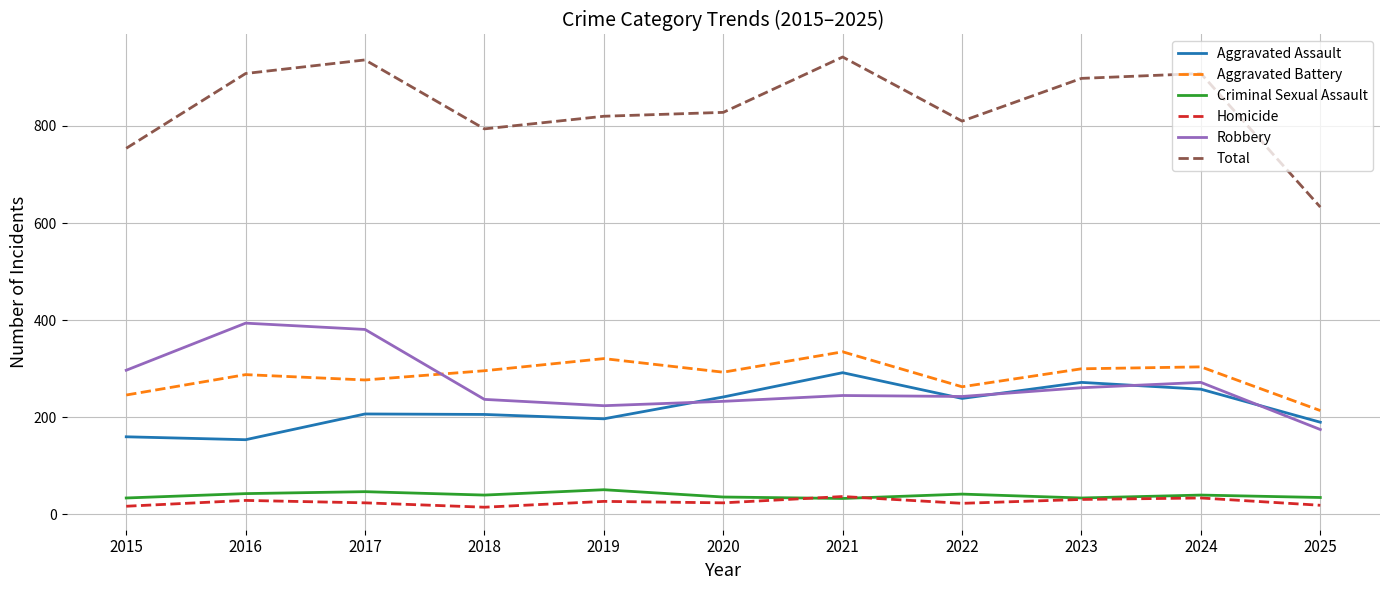

True or false: Aggravated Battery and Homicide intersect in this chart.

False